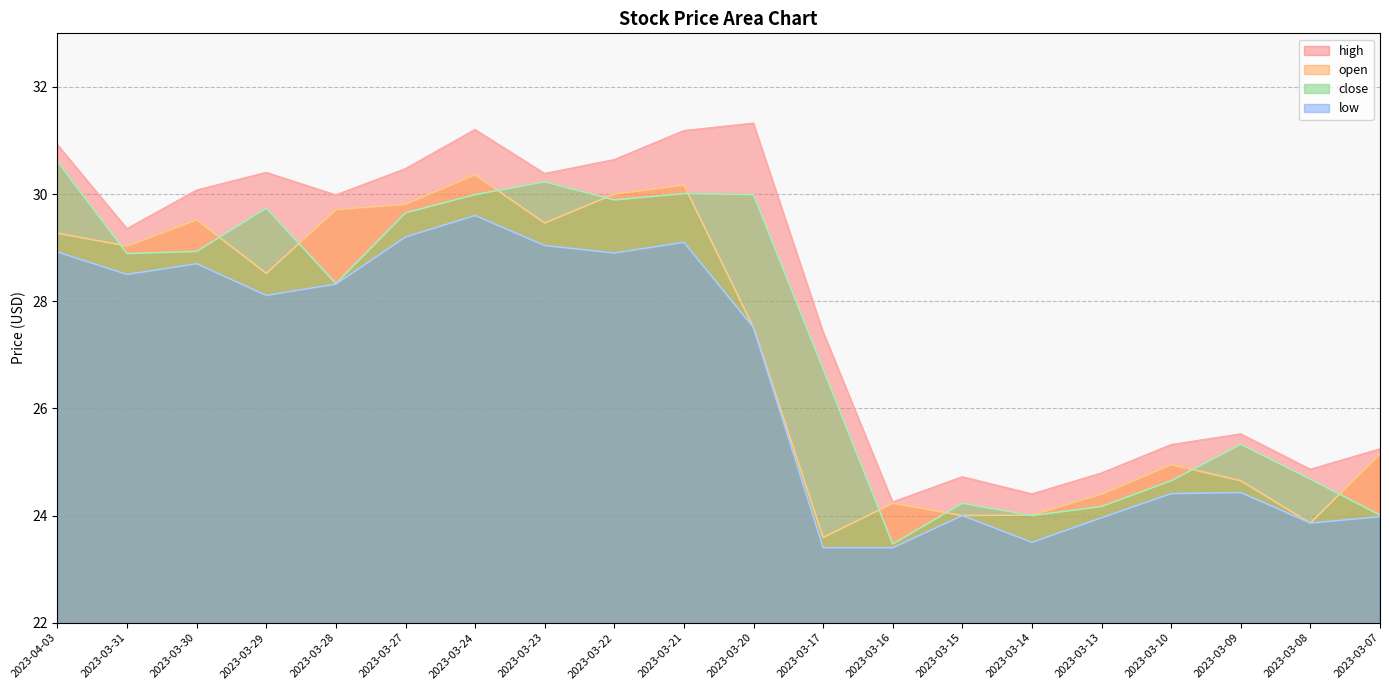

What is the difference between the maximum and minimum values in the open series?

6.8